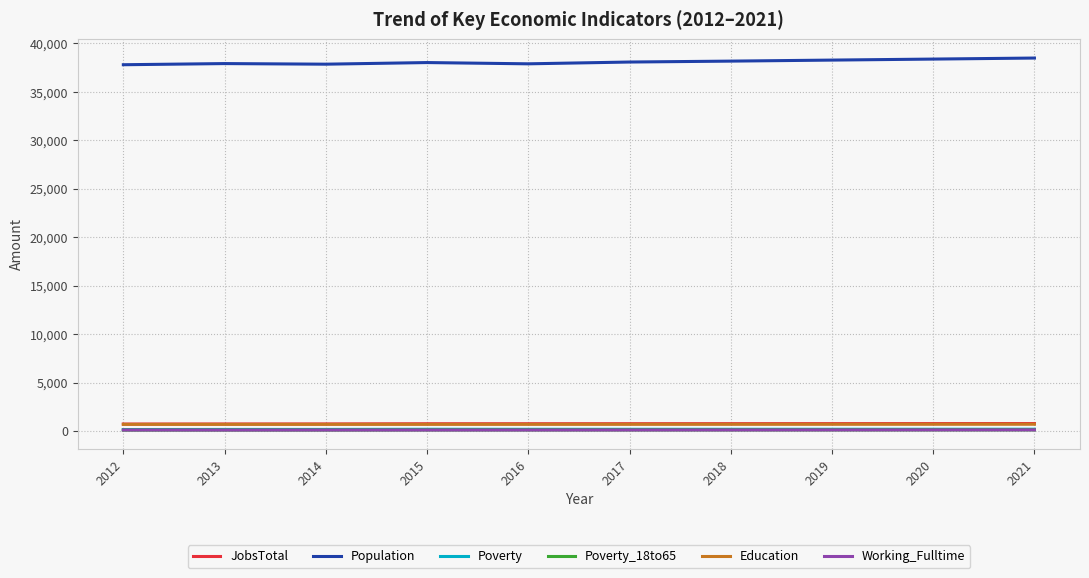

Which series has the largest total across all categories?

Population